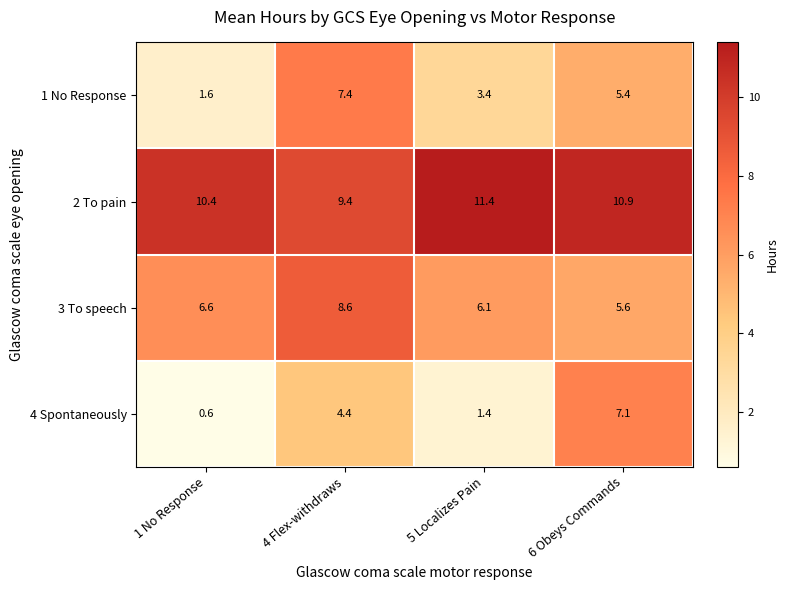

What is the difference between the second highest and minimum values in the 4 Spontaneously series?

3.8